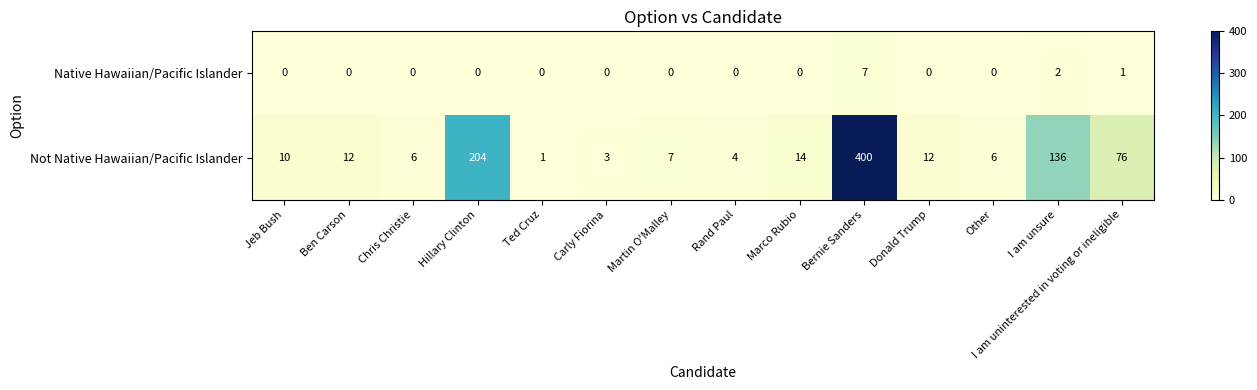

True or false: Not Native Hawaiian/Pacific Islander has a value of 4 at Rand Paul.

True